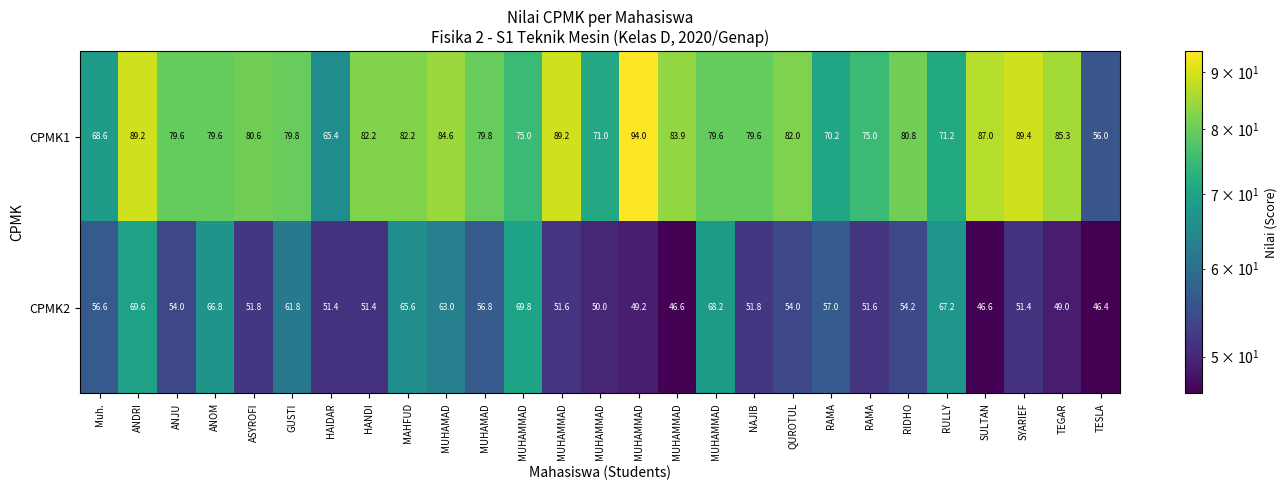

At how many categories does at least one series exceed 89?

4